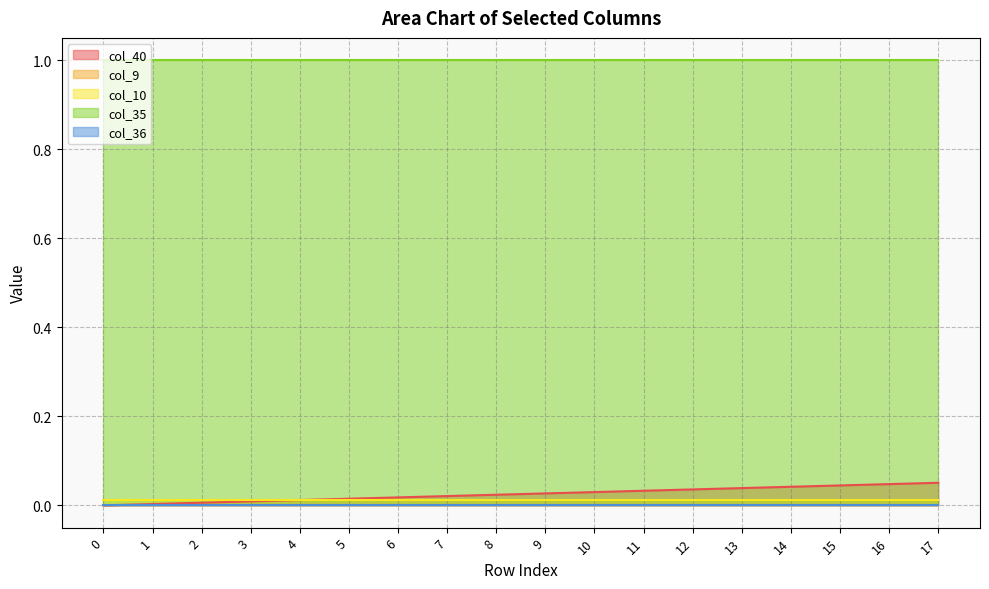

What is the total value across all series at 4?

1.0